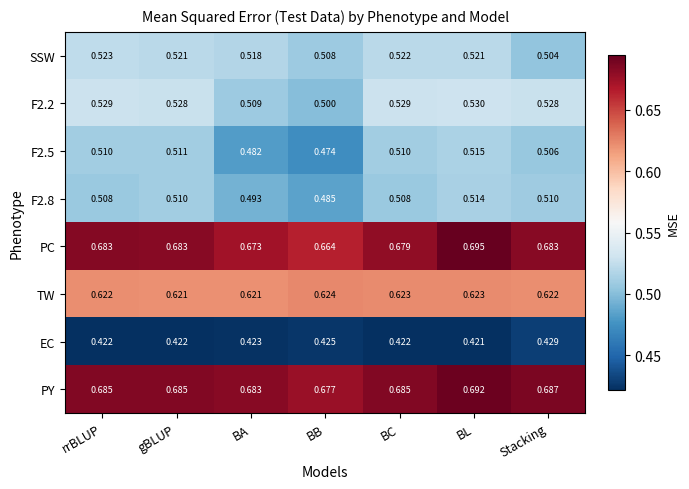

At which label is SSW closest to 0?

Stacking